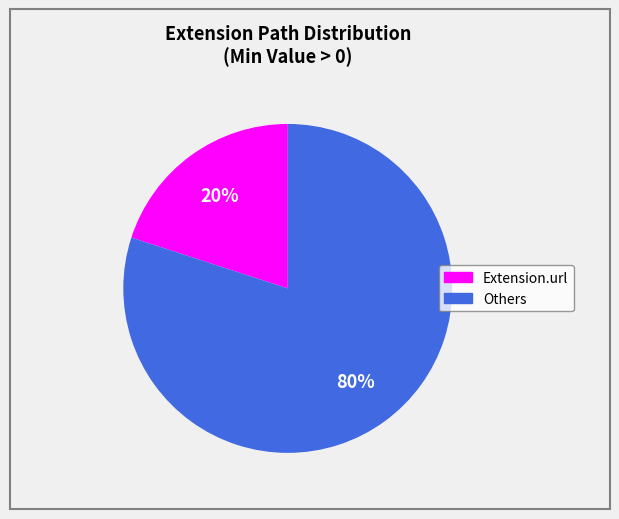

Is there a majority slice in this chart?

Yes